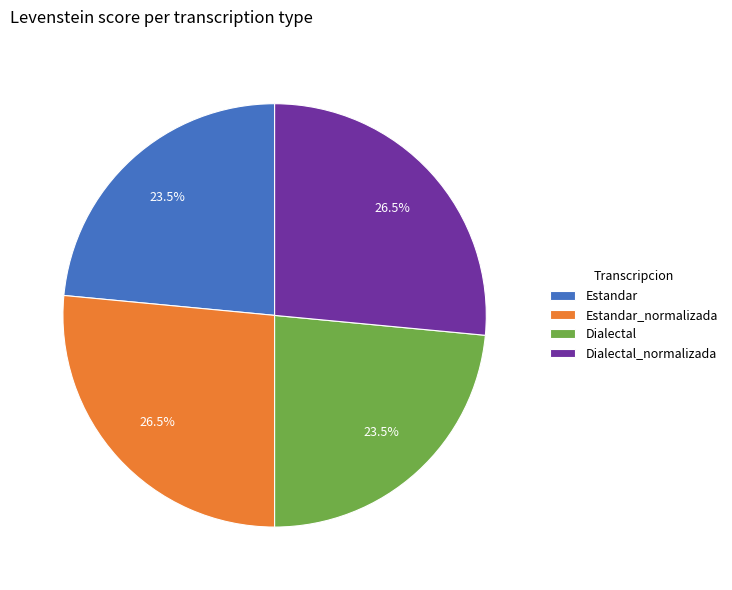

What is the ratio of the value at Dialectal to the value at Estandar_normalizada?

0.9